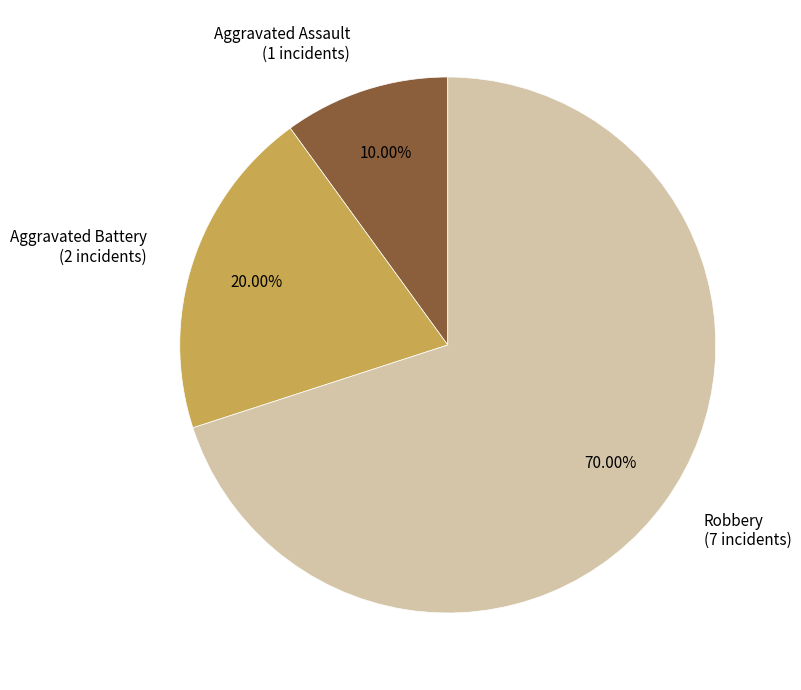

Is the sum of Aggravated Assault and Robbery greater than half?

Yes